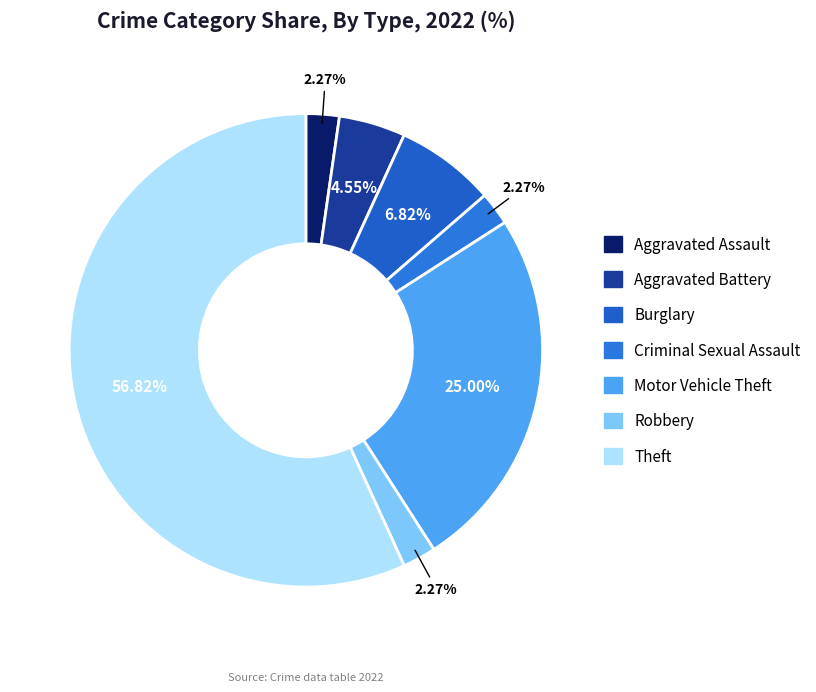

True or false: Robbery accounts for 2% of the total.

True